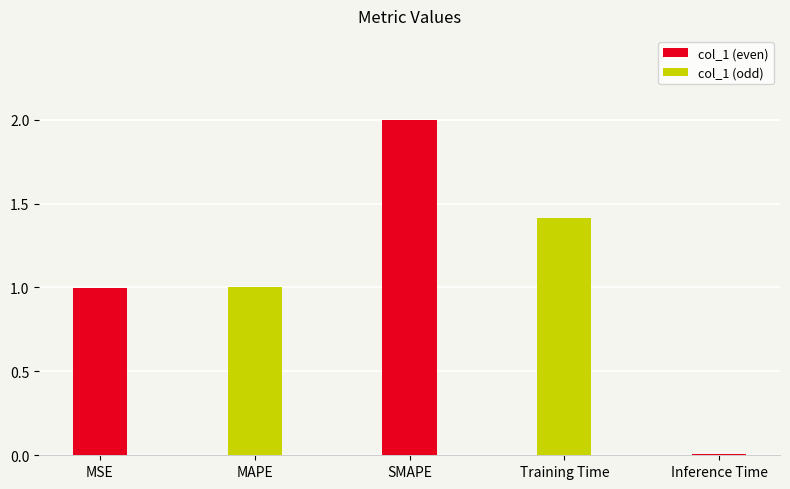

What is the average value?

1.1